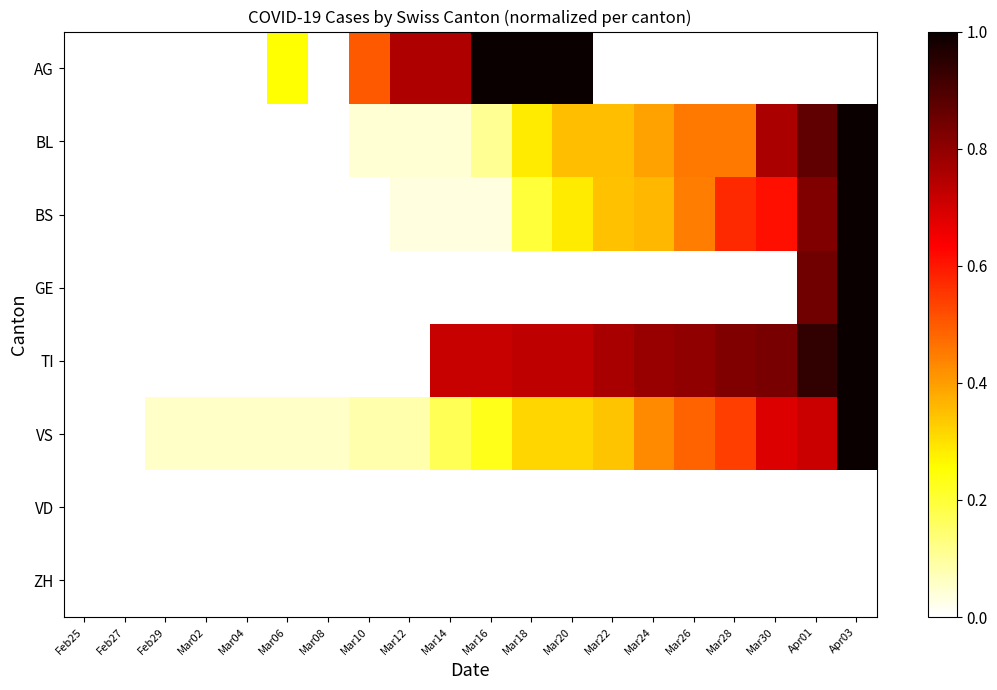

How many series are shown in this chart?

8